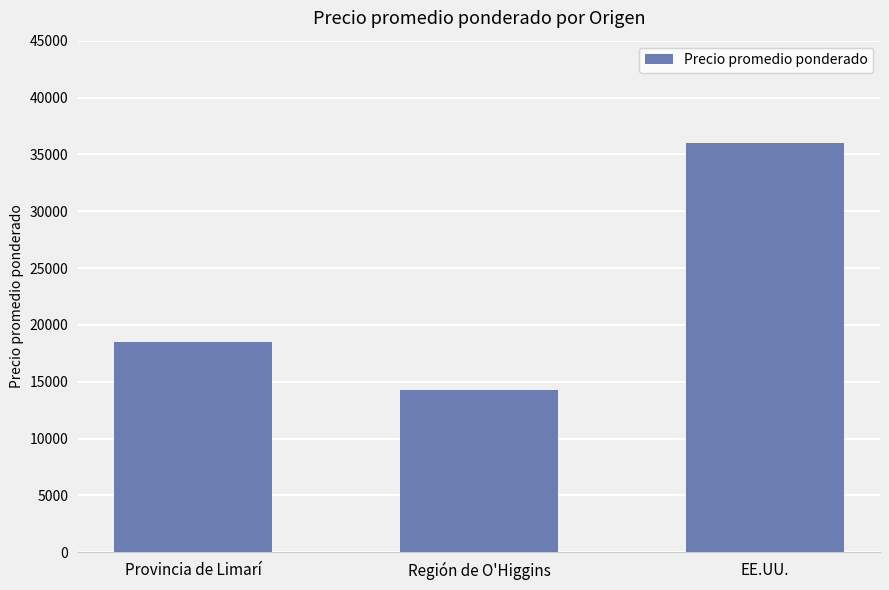

Count the values in the range 14230 to 36000.

3